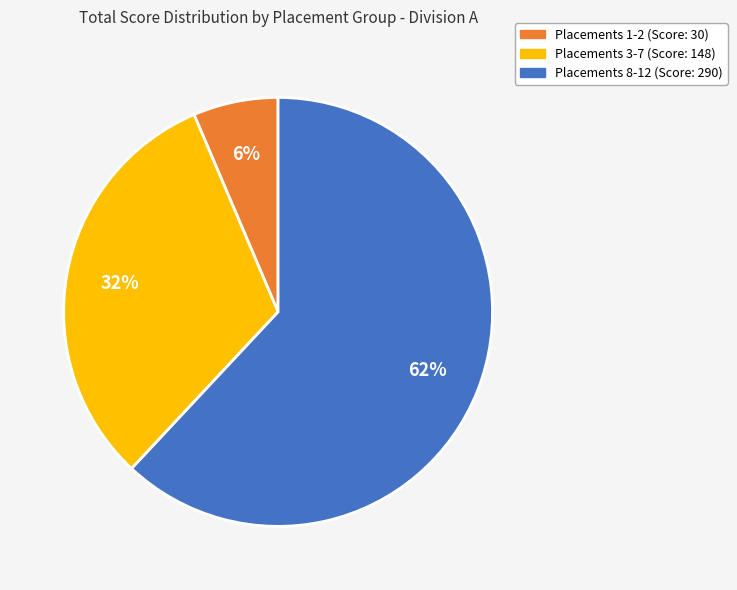

To the nearest percent, what is the average slice percentage?

33%